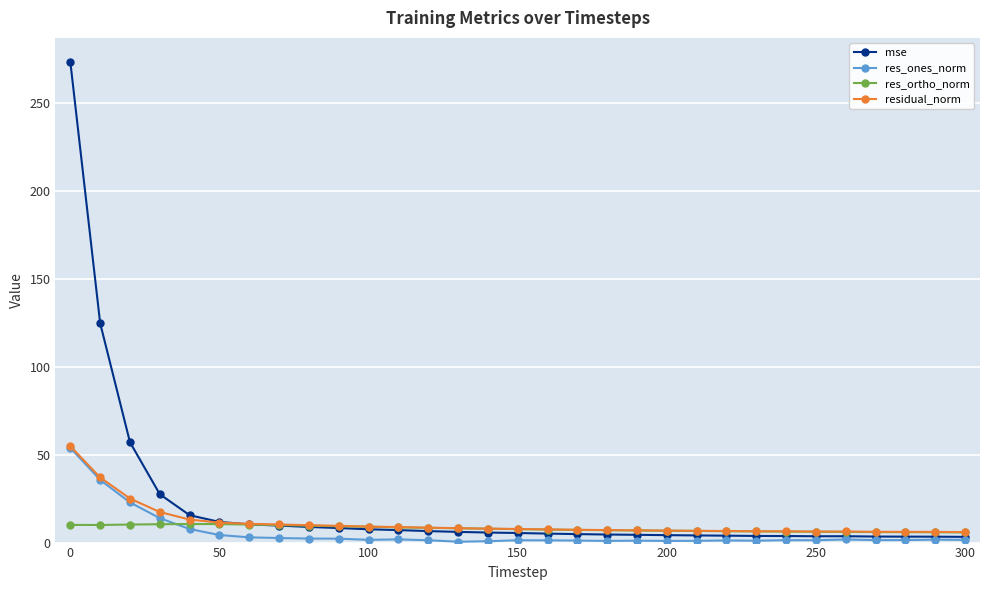

True or false: res_ones_norm has more than 1 interior local peaks.

True